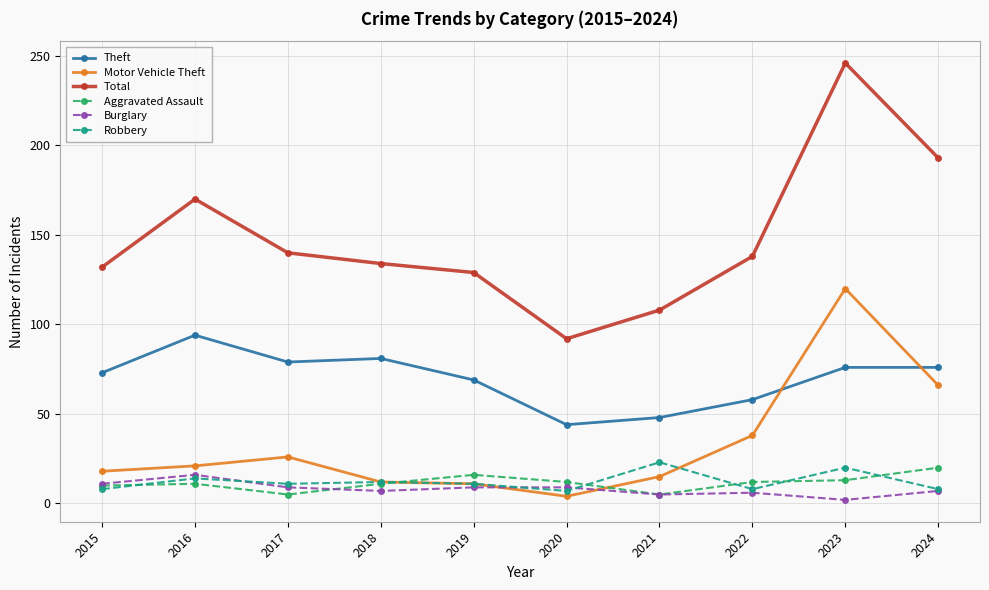

What is the sum of all Robbery values?

122